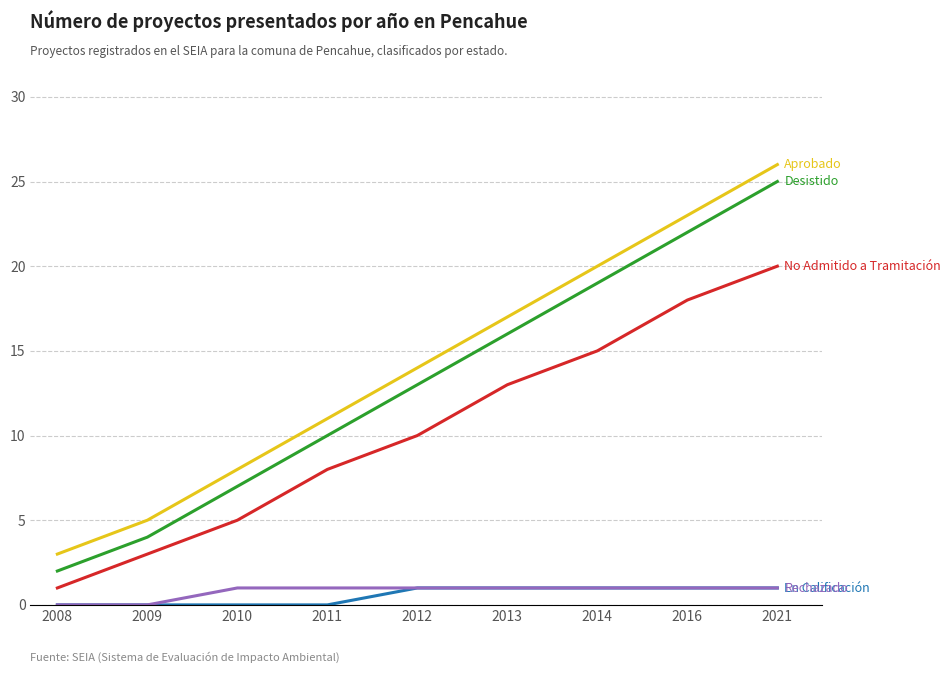

Reading right to left, transcribe all the data shown in this chart.

Aprobado: 2021=26	2016=23	2014=20	2013=17	2012=14	2011=11	2010=8	2009=5	2008=3
Desistido: 2021=25	2016=22	2014=19	2013=16	2012=13	2011=10	2010=7	2009=4	2008=2
No Admitido a Tramitación: 2021=20	2016=18	2014=15	2013=13	2012=10	2011=8	2010=5	2009=3	2008=1
En Calificación: 2021=1	2016=1	2014=1	2013=1	2012=1	2011=0	2010=0	2009=0	2008=0
Rechazado: 2021=1	2016=1	2014=1	2013=1	2012=1	2011=1	2010=1	2009=0	2008=0